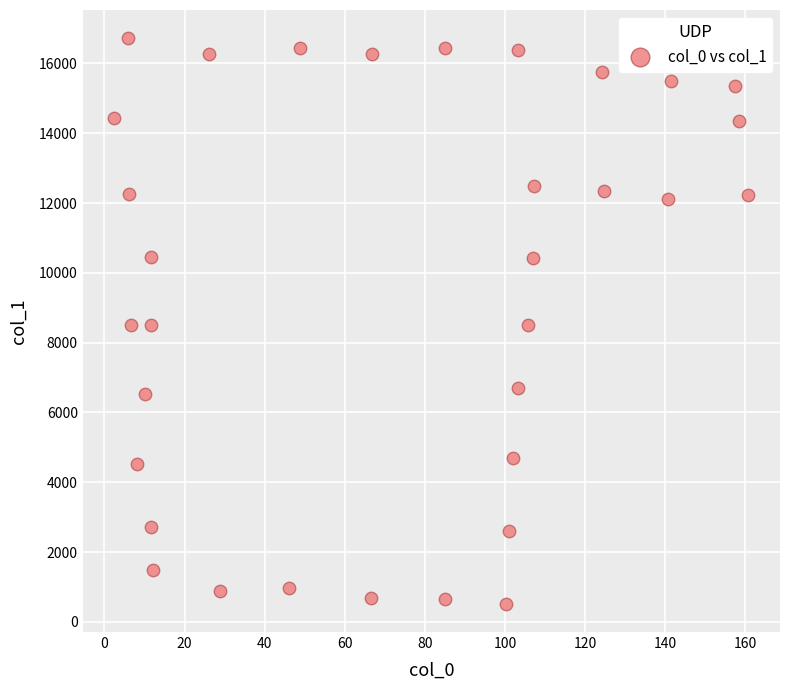

What is the range of X values (max minus min)?

158.2